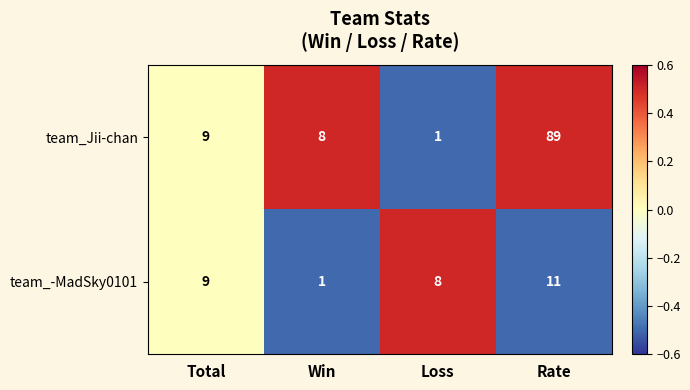

Reading left to right, what are all the values shown in this chart?

team_Jii-chan: Total=9	Win=8	Loss=1	Rate=89
team_-MadSky0101: Total=9	Win=1	Loss=8	Rate=11